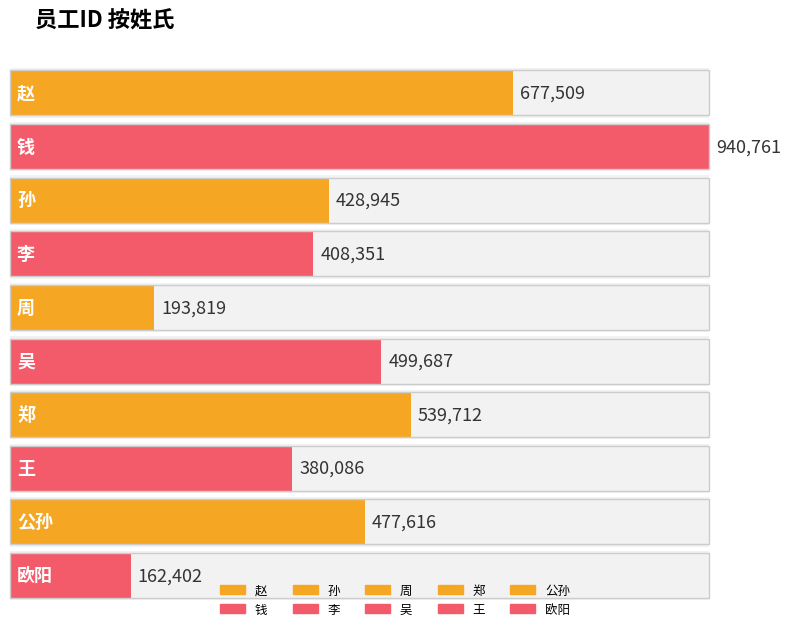

Between 周 and 赵, which is larger?

赵